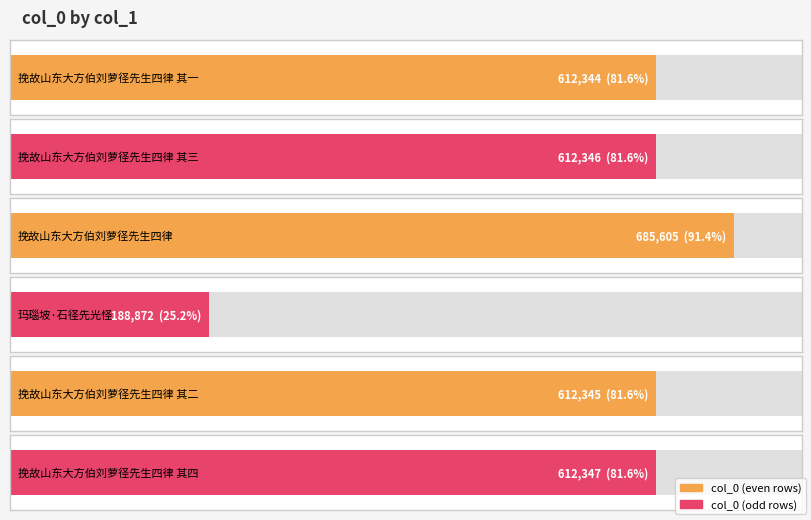

What is the average value?

553976